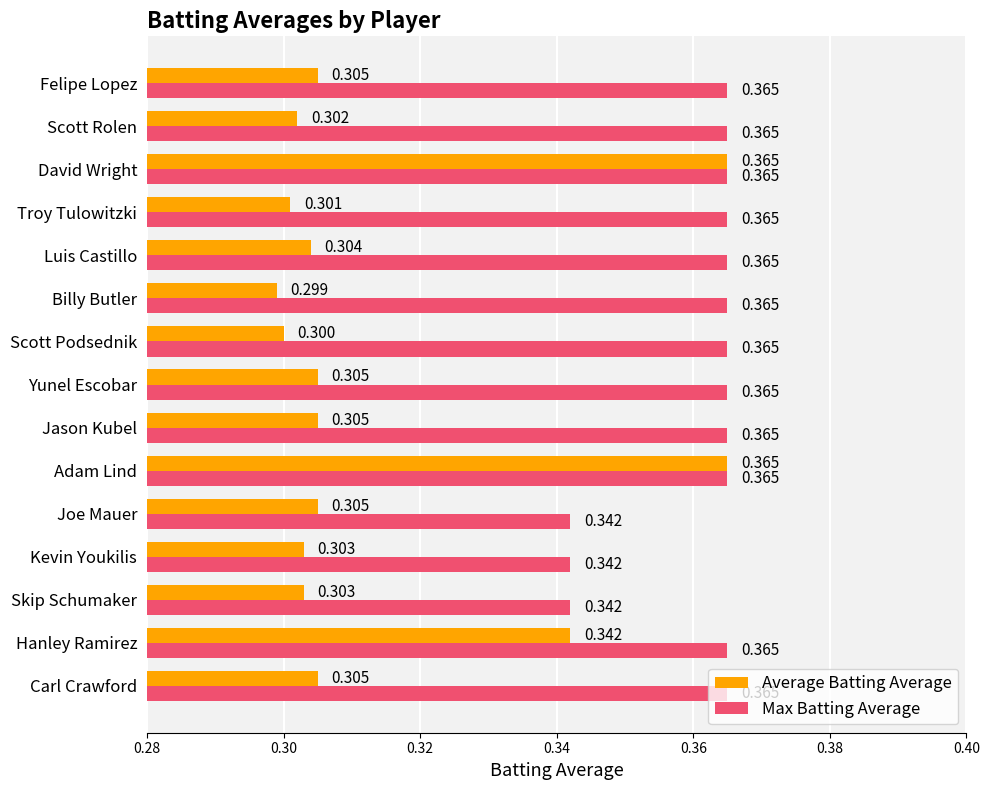

Which series has the largest total across all categories?

Max Batting Average